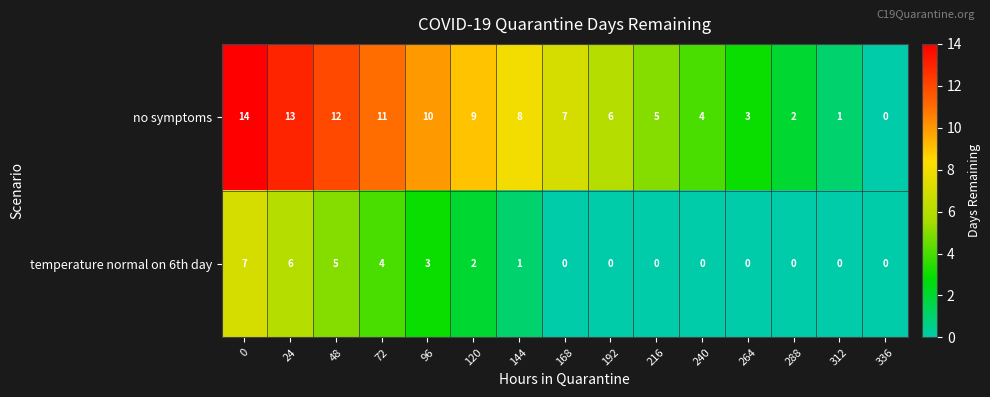

What is the total value across all series at 240?

4